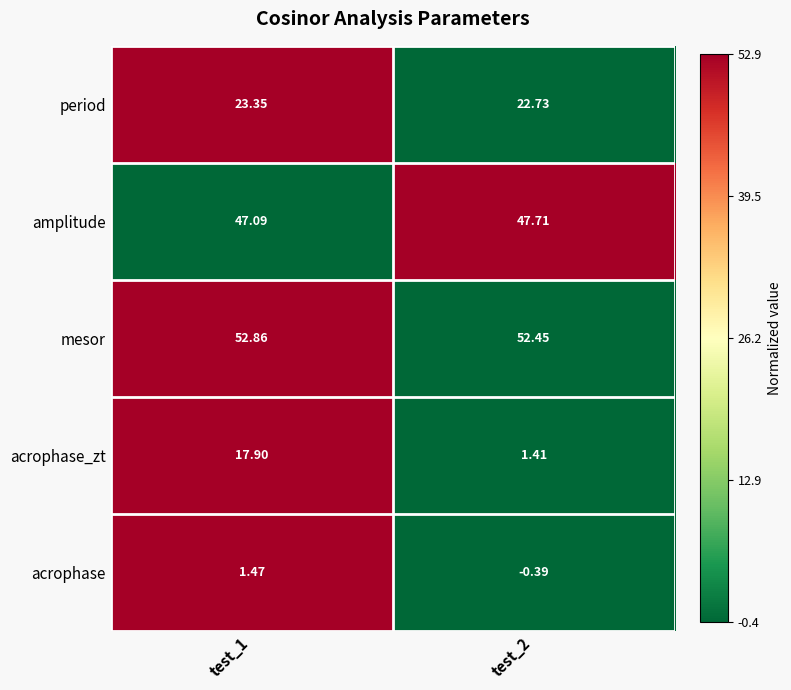

Which series has the largest range (max minus min)?

acrophase_zt